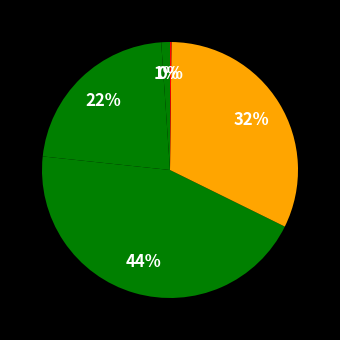

How many segments does this pie chart have?

5